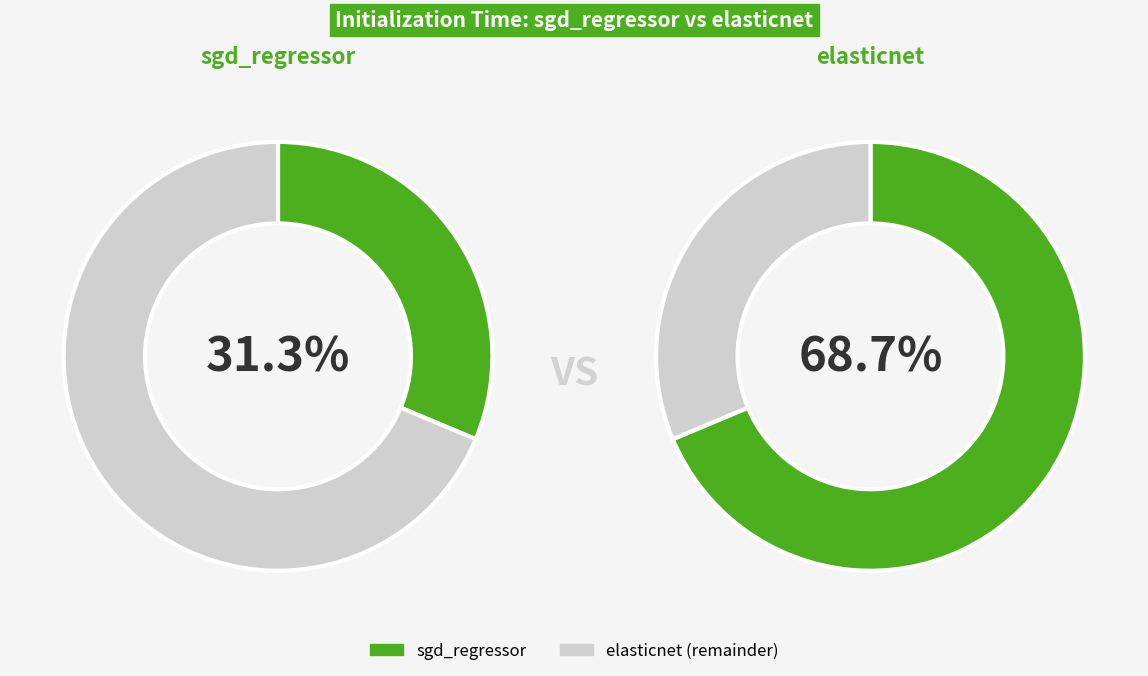

How many slices are in this pie chart?

2